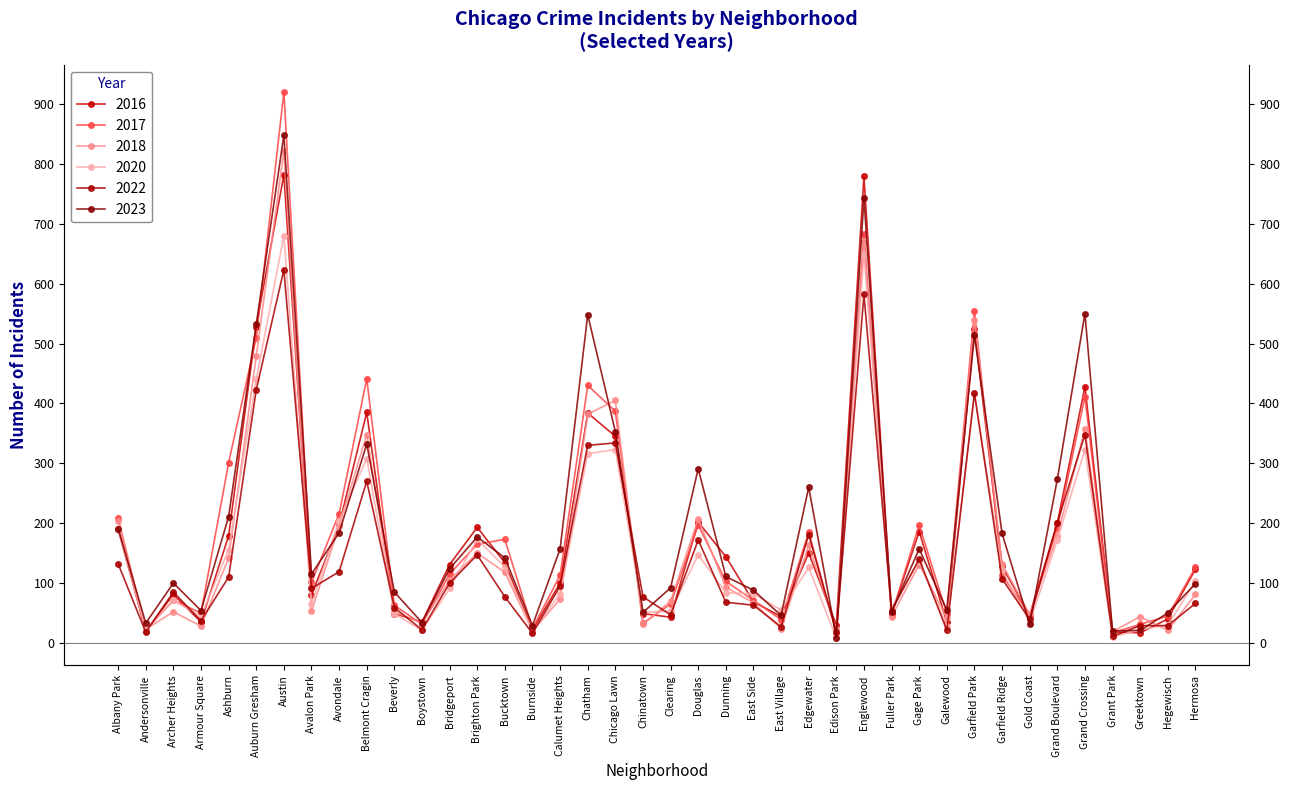

What is the value of the 2022 point at the 15th from the left?

77